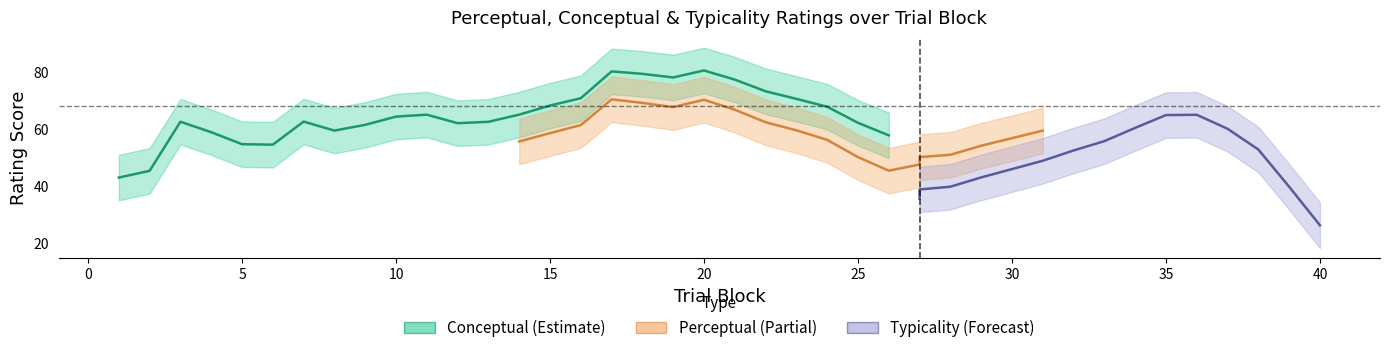

How many lines are shown in the chart?

3